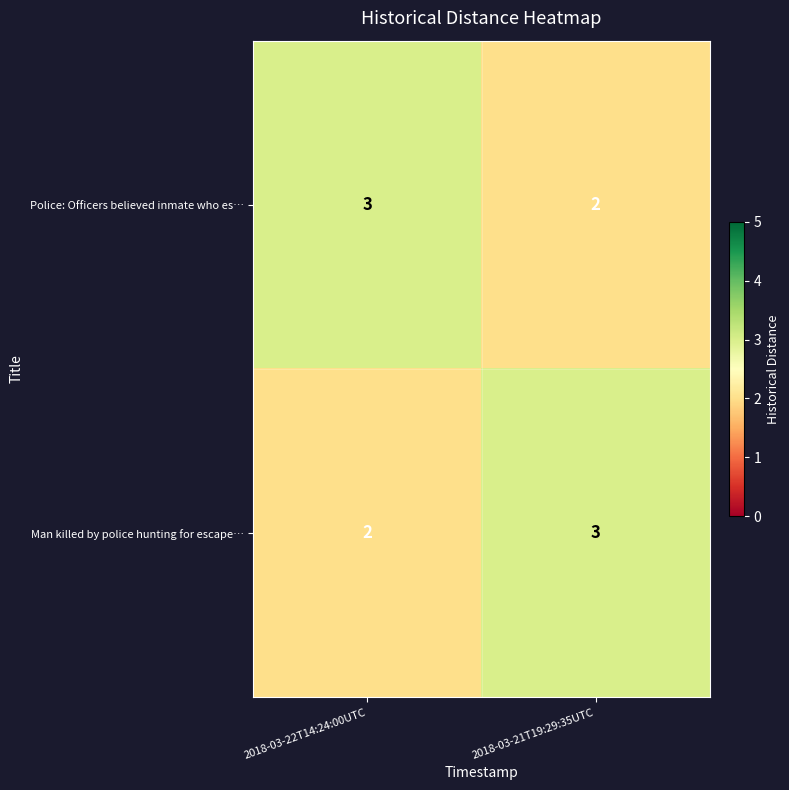

Reading left to right, extract all data points from this chart.

Police: Officers believed inmate who es…: 2018-03-22T14:24:00UTC=3	2018-03-21T19:29:35UTC=2
Man killed by police hunting for escape…: 2018-03-22T14:24:00UTC=2	2018-03-21T19:29:35UTC=3